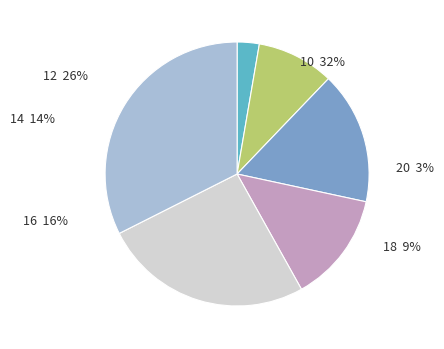

Count the number of slices in the pie.

6